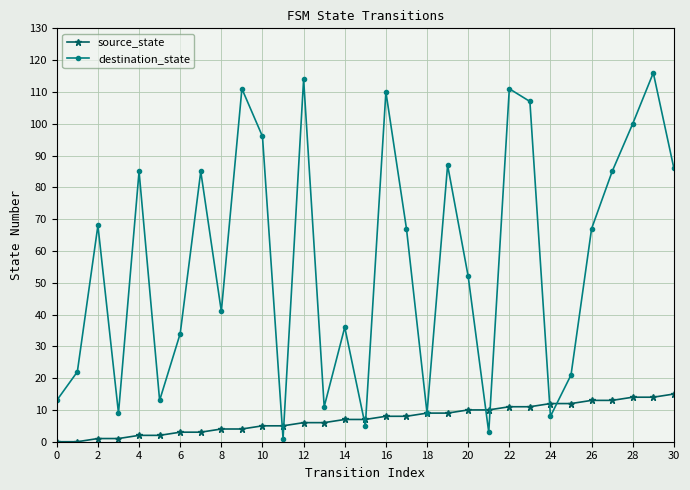

How many series are shown in this chart?

2